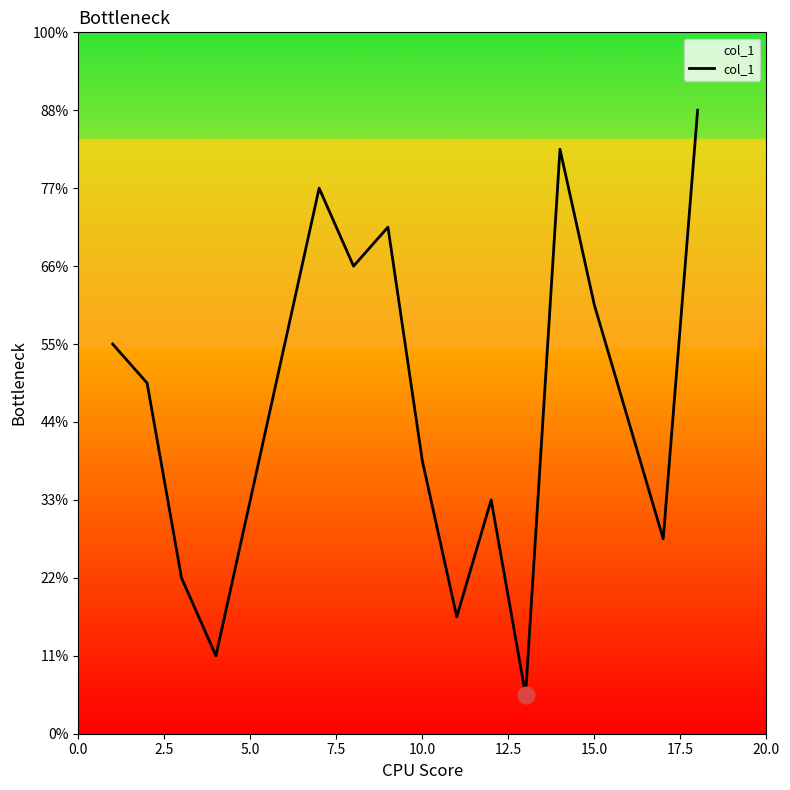

Is this an area chart (filled region under the line)?

Yes